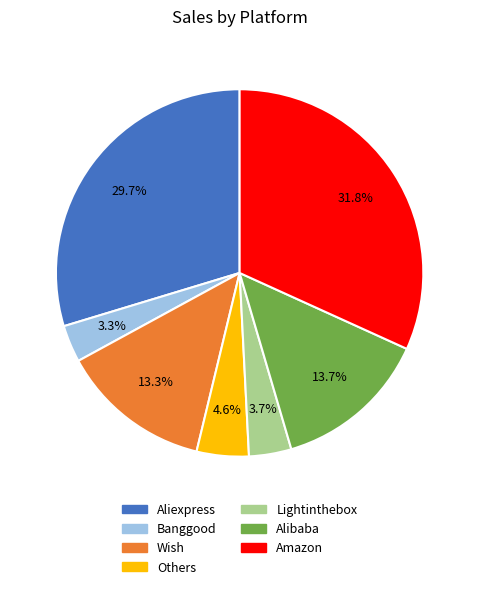

What percentage is NOT represented by Lightinthebox?

96.3%